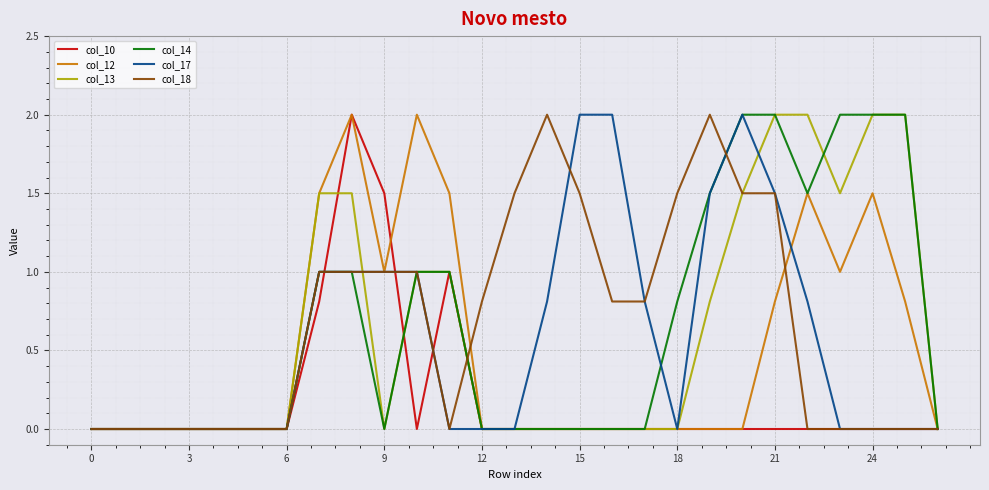

What is the difference between the maximum and minimum values in the col_12 series?

2.0